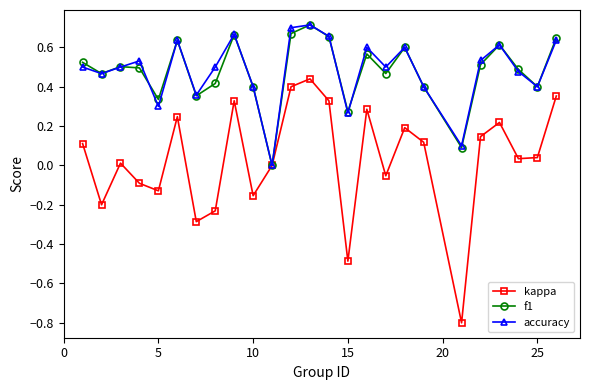

What is the smallest value displayed?

-0.8